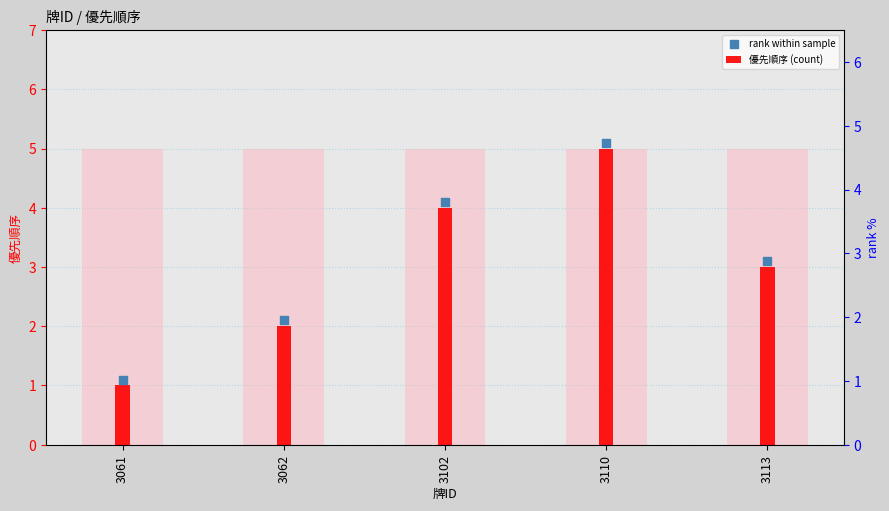

Approximately how many times larger is the value at 3110 compared to 3113?

1.7